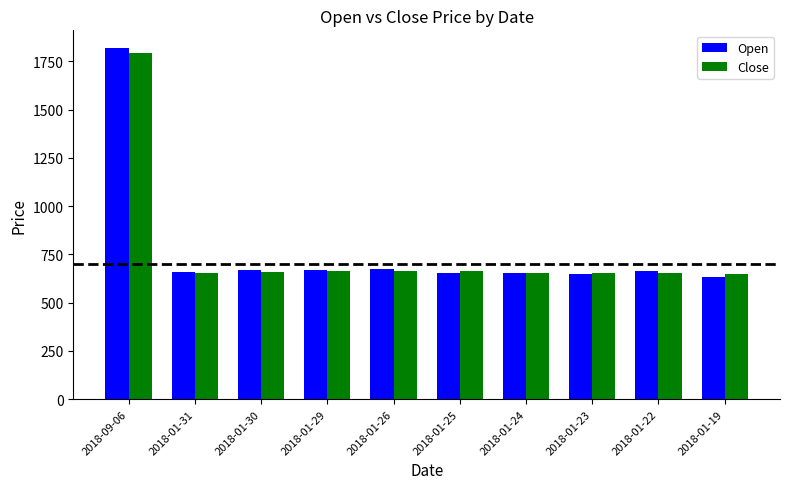

What is the value of the Close bar at the 9th from the left?

654